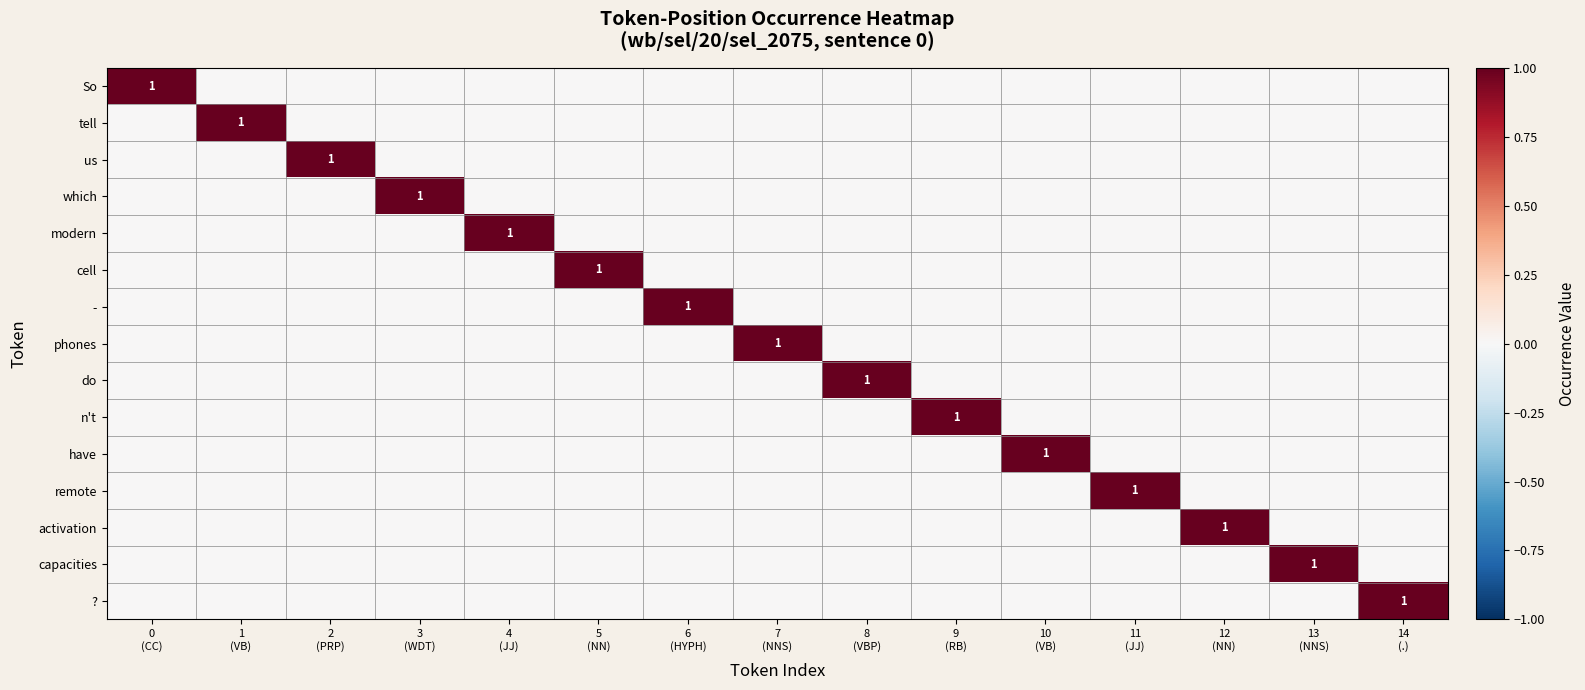

At which label does n't reach its minimum?

0 (CC)